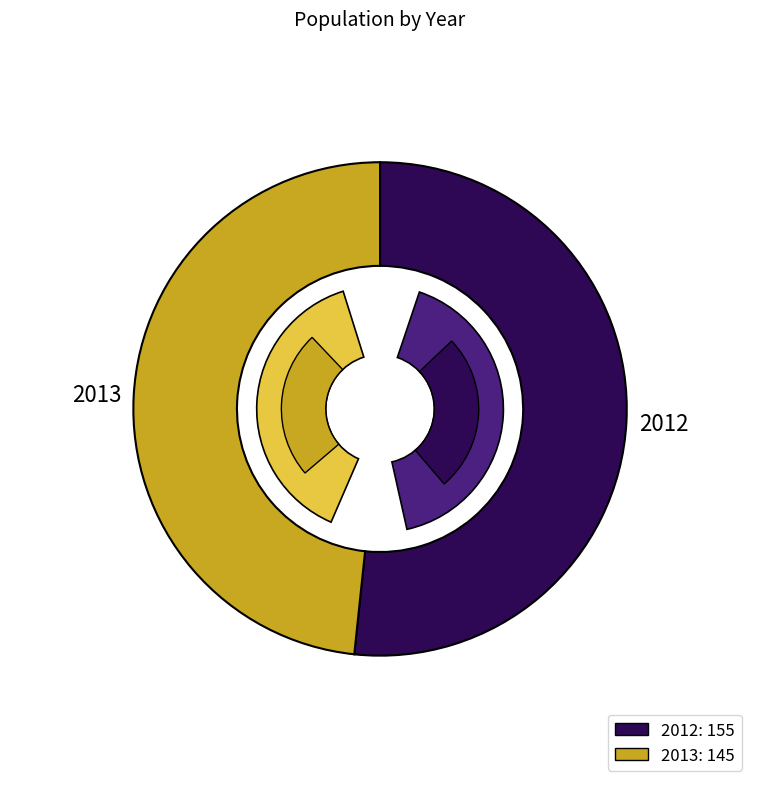

To the nearest percent, what is the combined percentage of 2012 and 2013?

100%